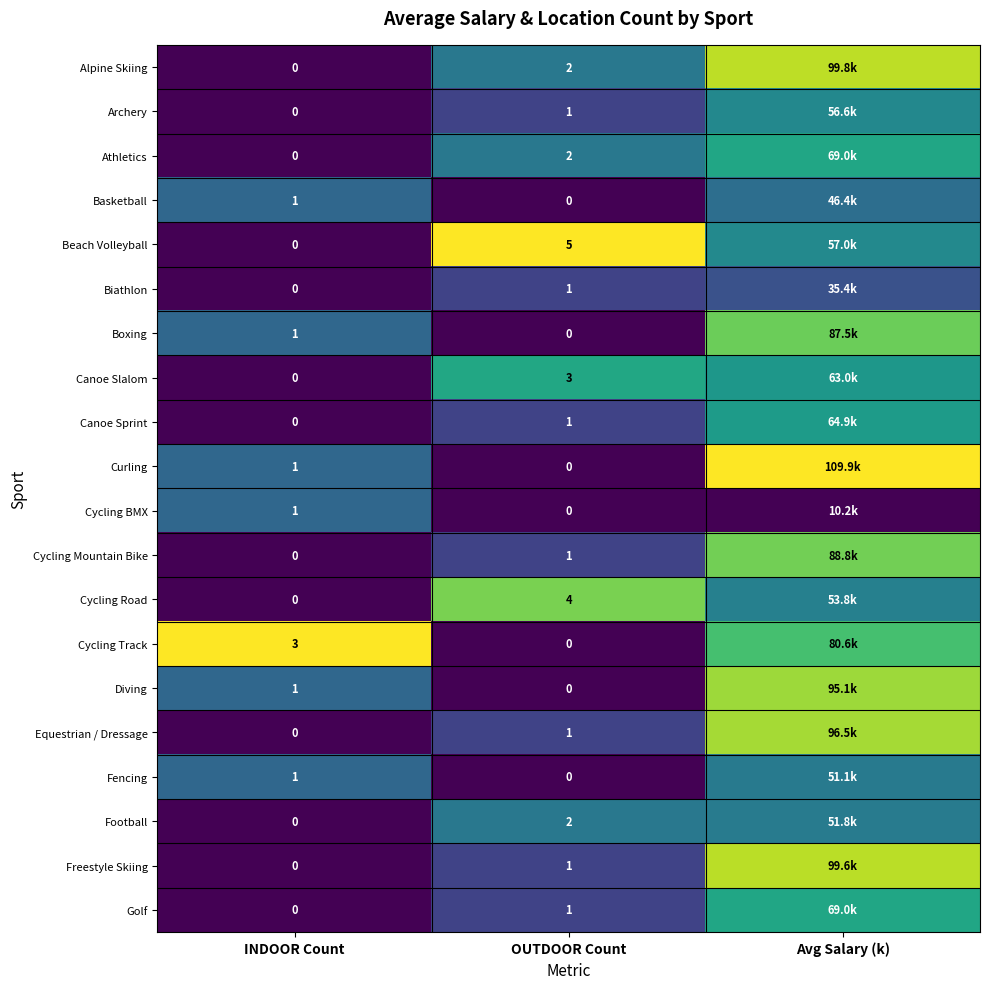

At INDOOR Count, list the series in order from smallest to largest.

Alpine Skiing, Archery, Athletics, Beach Volleyball, Biathlon, Canoe Slalom, Canoe Sprint, Cycling Mountain Bike, Cycling Road, Equestrian / Dressage, Football, Freestyle Skiing, Golf, Basketball, Boxing, Curling, Cycling BMX, Diving, Fencing, Cycling Track